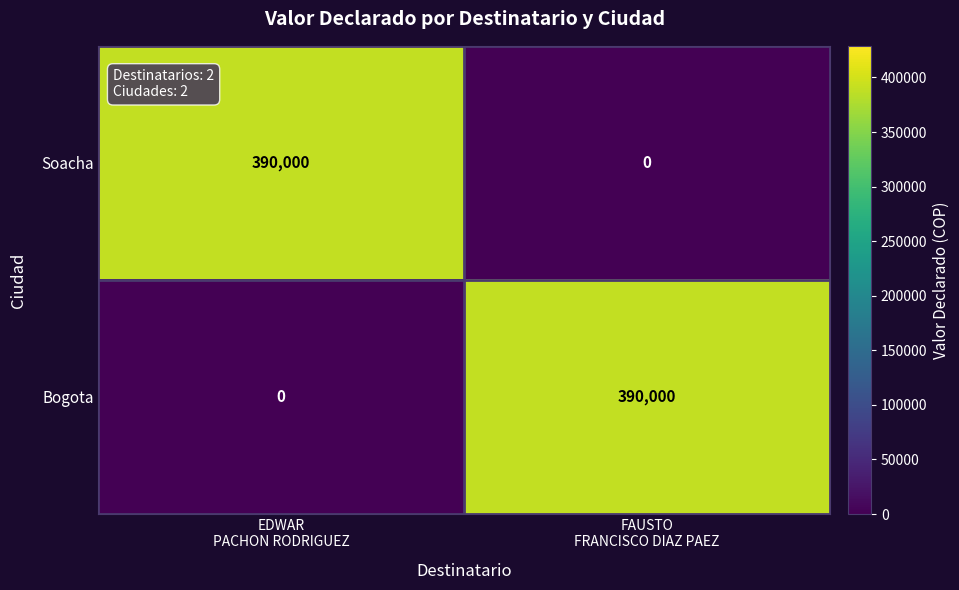

How many values in the Bogota series are below 390000?

1